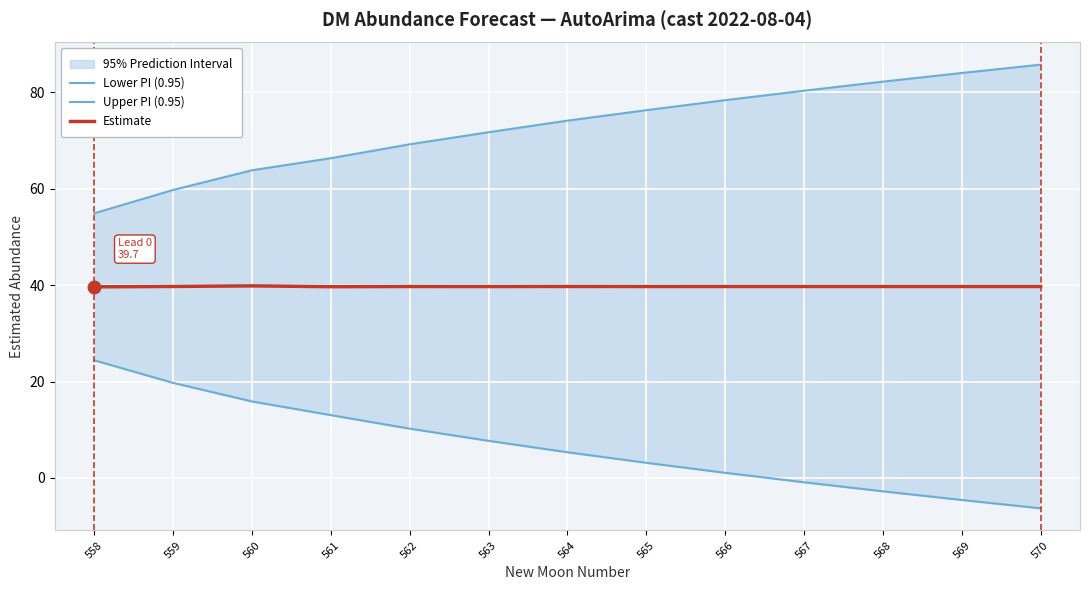

What value does the Estimate series have at 560?

39.9